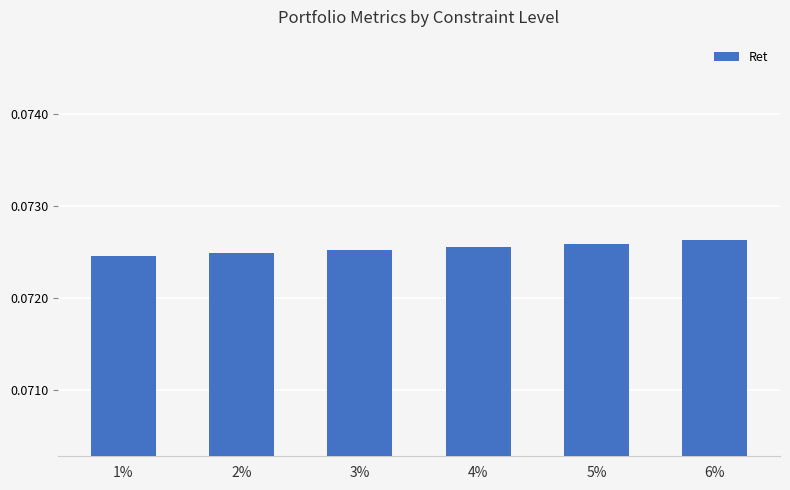

What is the label of the 5th bar from the left?

5%